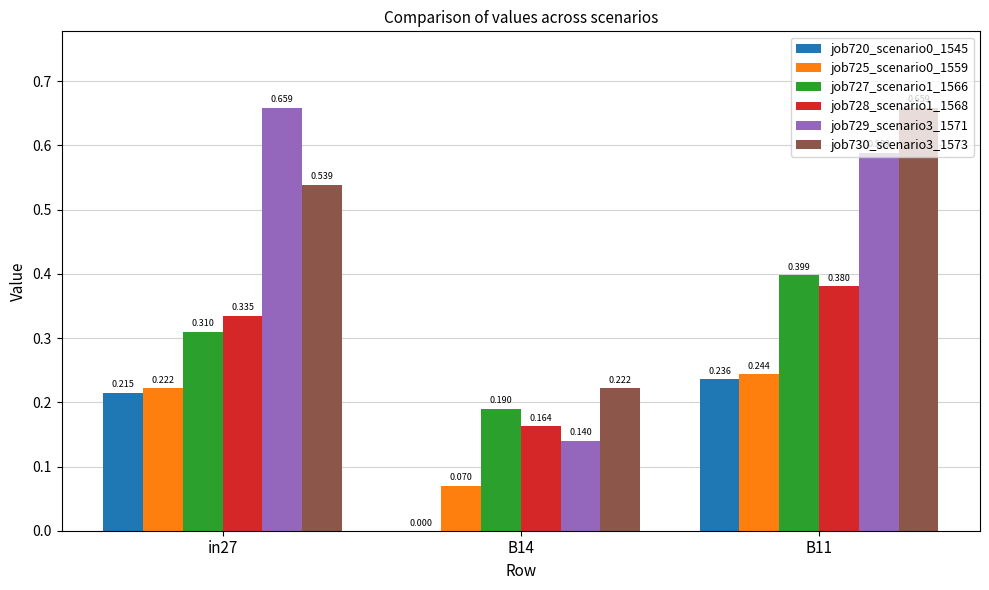

How many groups of bars are there?

3